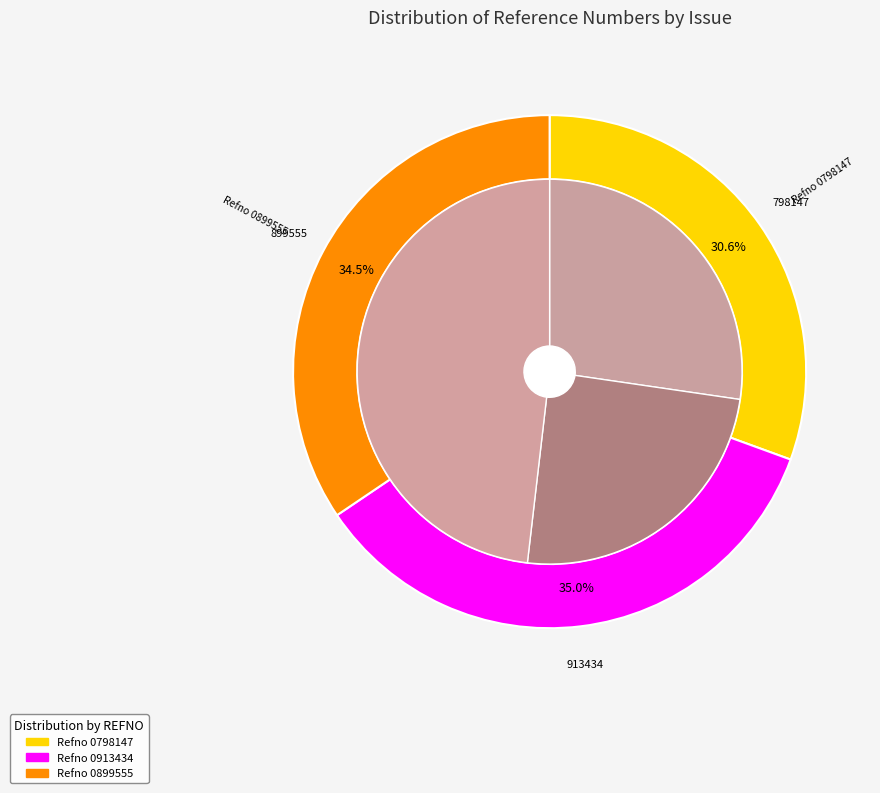

What is the ratio of the value at Refno 0899555 does not exist for Scheme to the value at Refno 0913434 does not exist for Scheme?

1.0